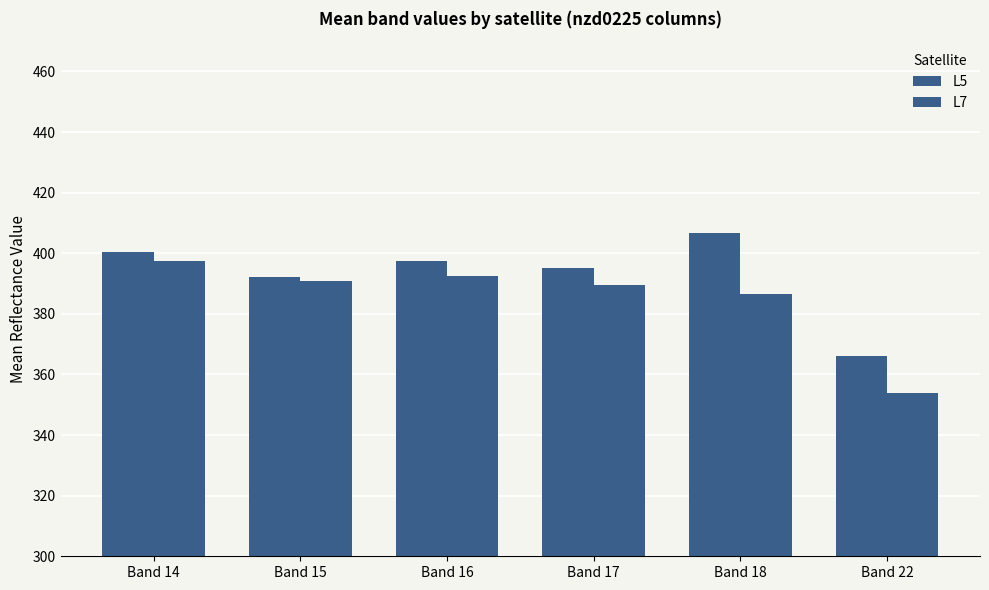

How many bars are there in total?

12